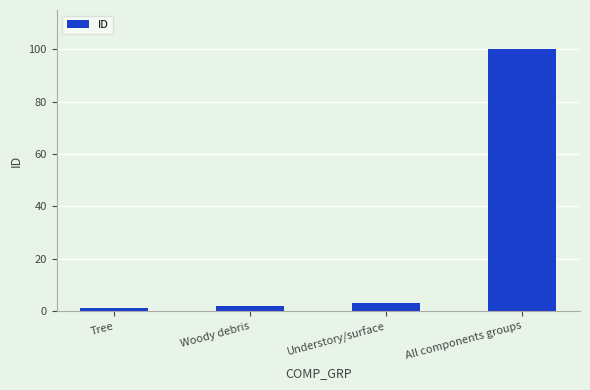

Which has a higher value, Understory/surface or Tree?

Understory/surface